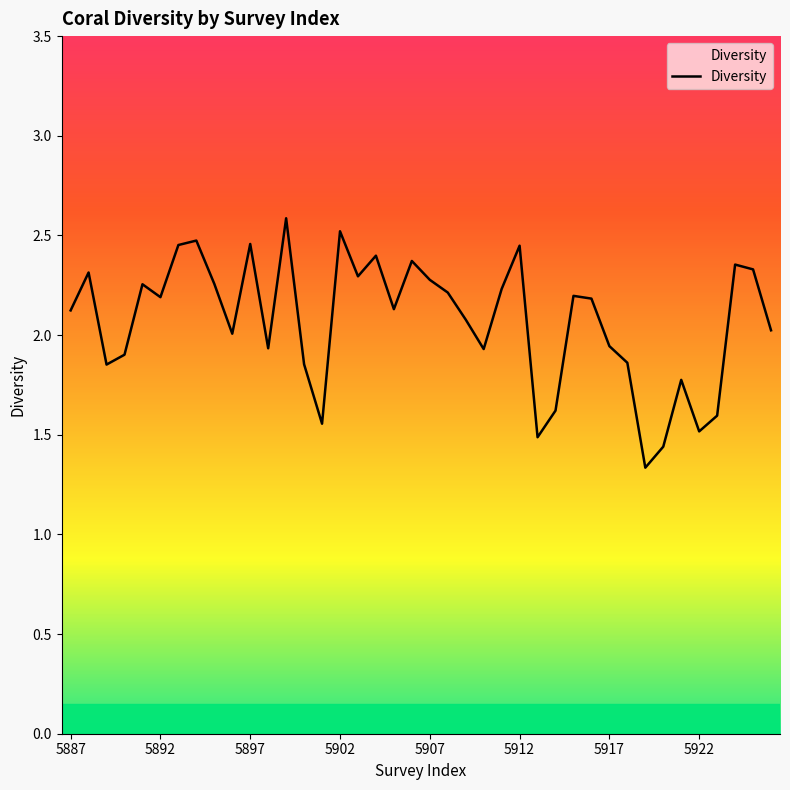

What is the minimum value shown in the chart?

1.3